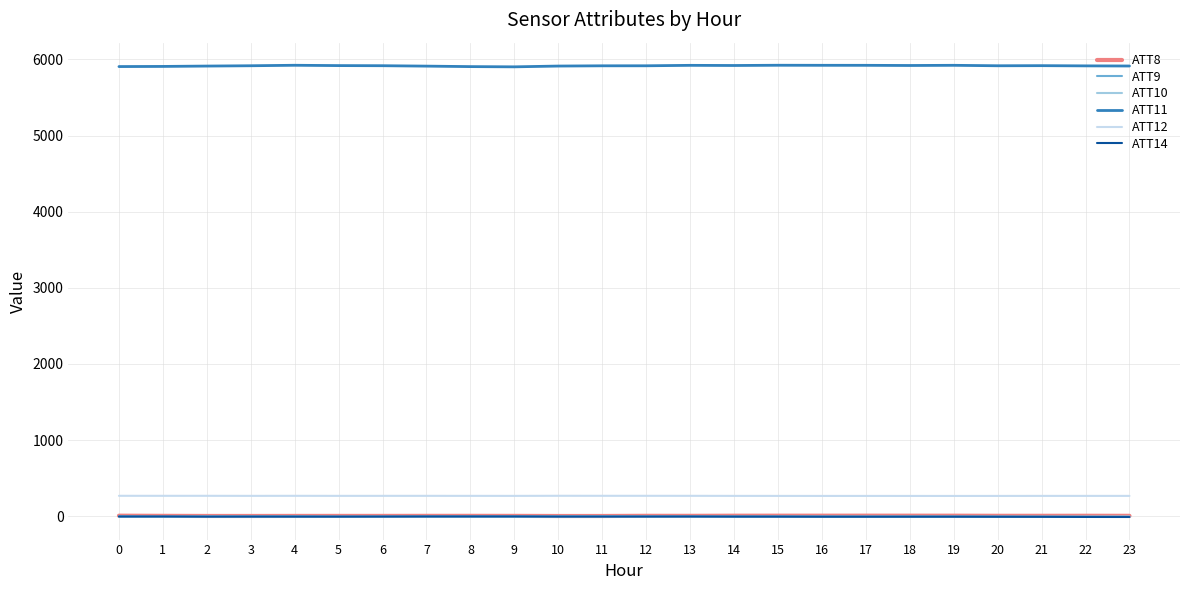

How many values in the ATT10 series are below -7?

13